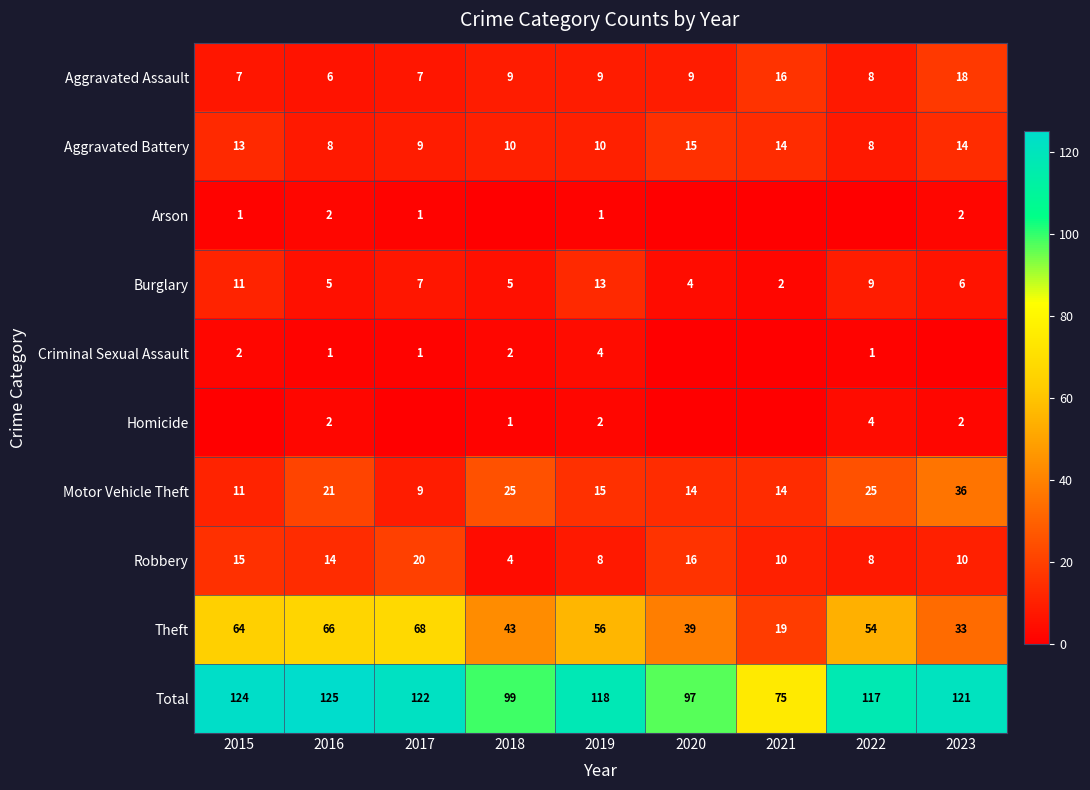

What is the difference between the maximum and minimum values in the Theft series?

49